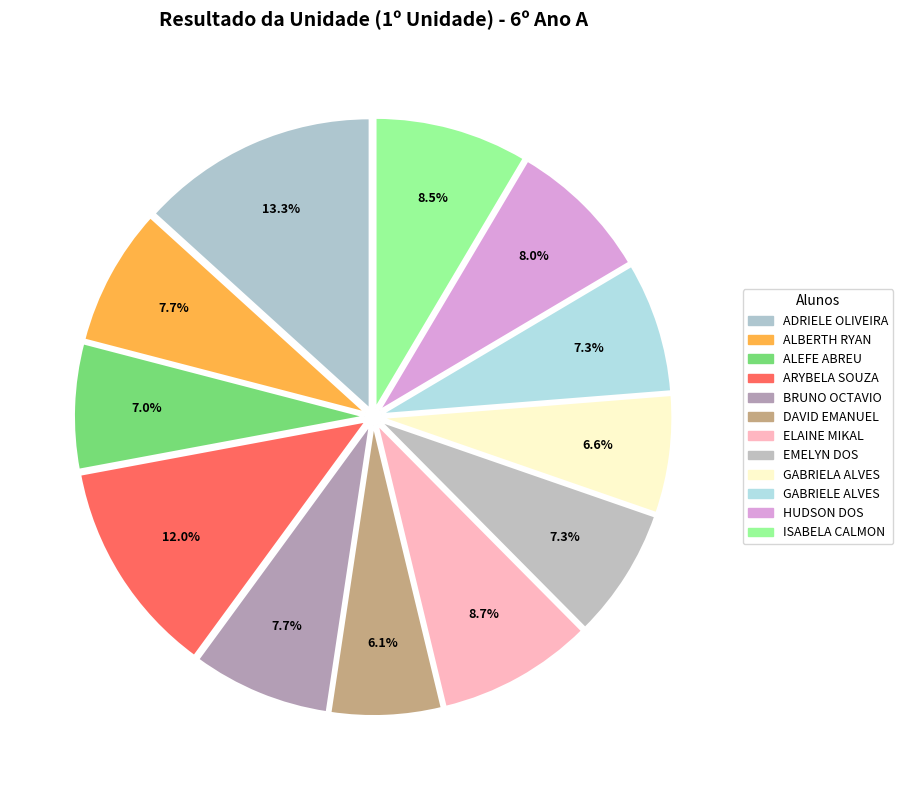

Count the number of slices in the pie.

12